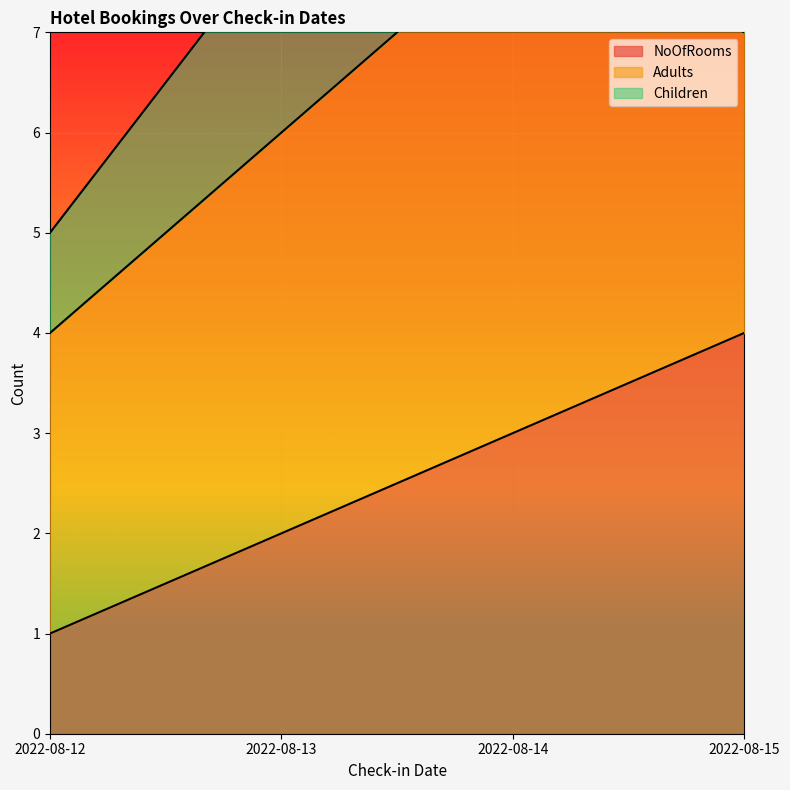

What is the value of the NoOfRooms point at the 1st from the left?

1